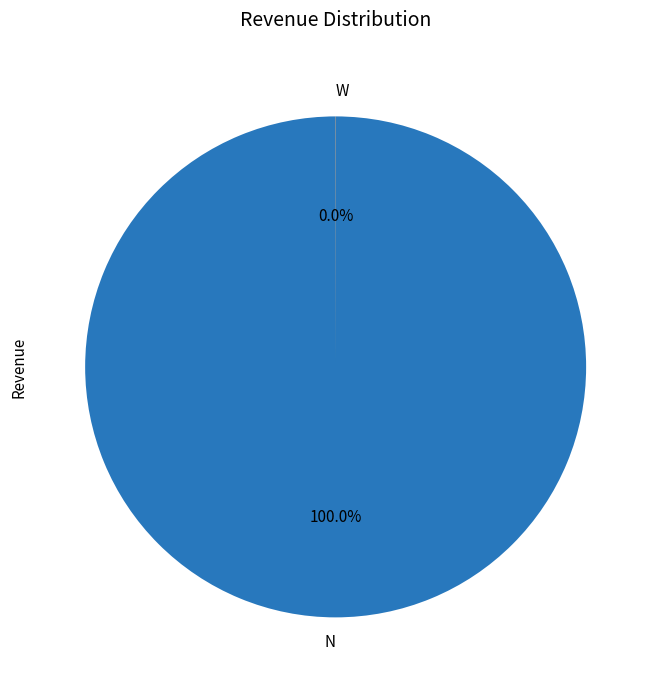

Is there any slice that represents more than half of the pie?

Yes